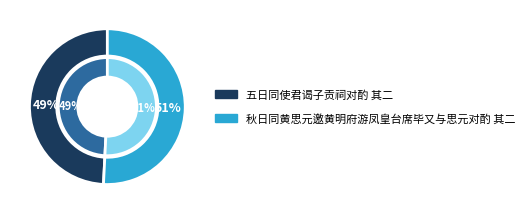

Is it true that 五日同使君谒子贡祠对酌 其二 is 49% of the pie?

True